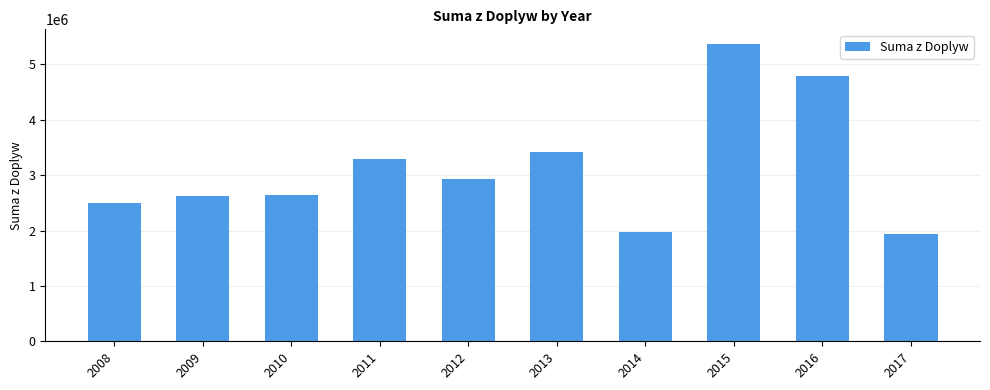

How many data points are less than 2924864?

5